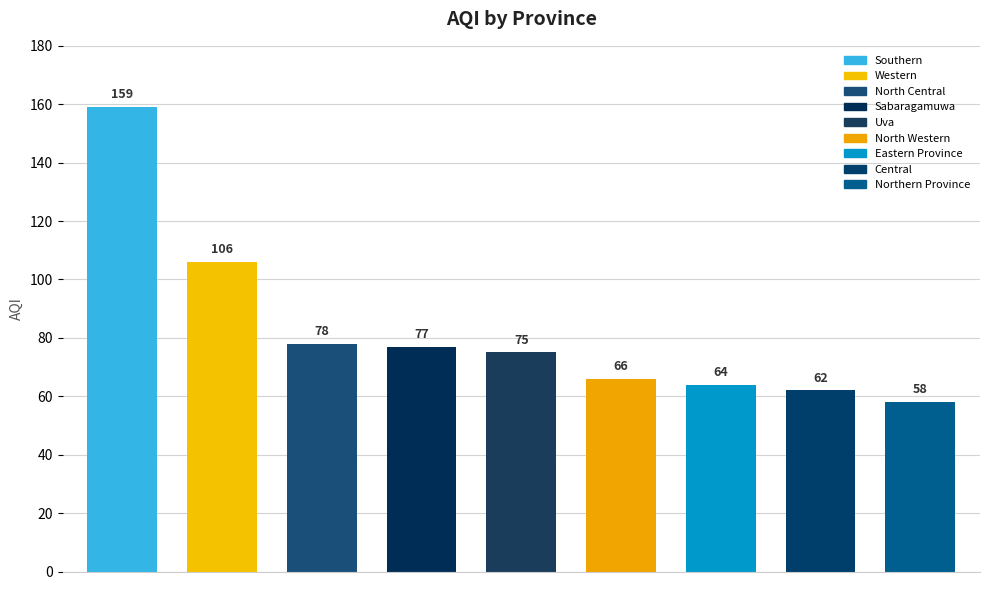

What is the change in value from Eastern Province to North Central?

+14